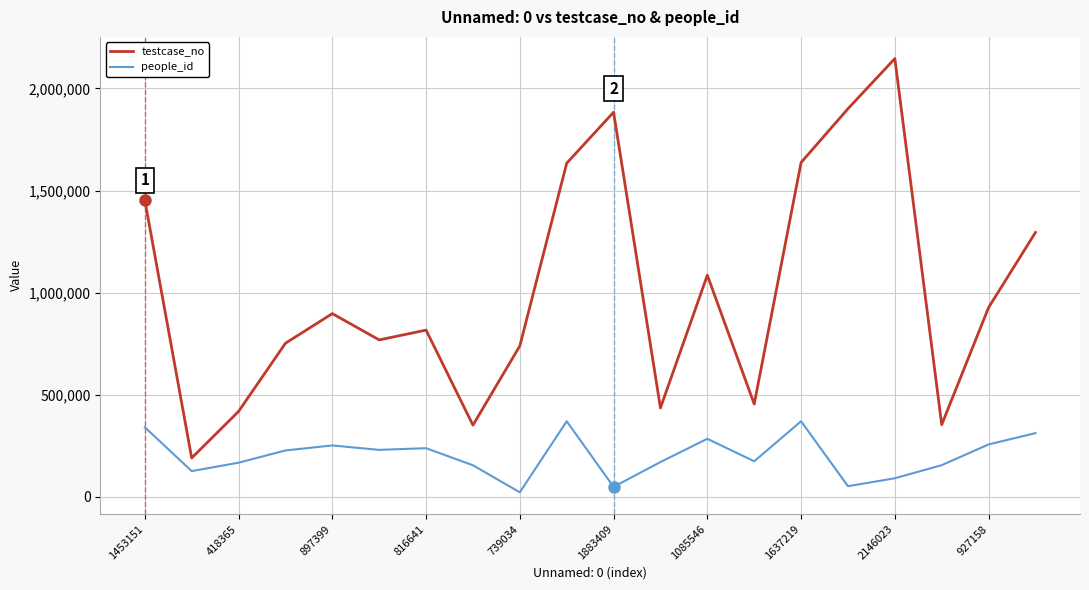

True or false: people_id and testcase_no intersect in this chart.

False